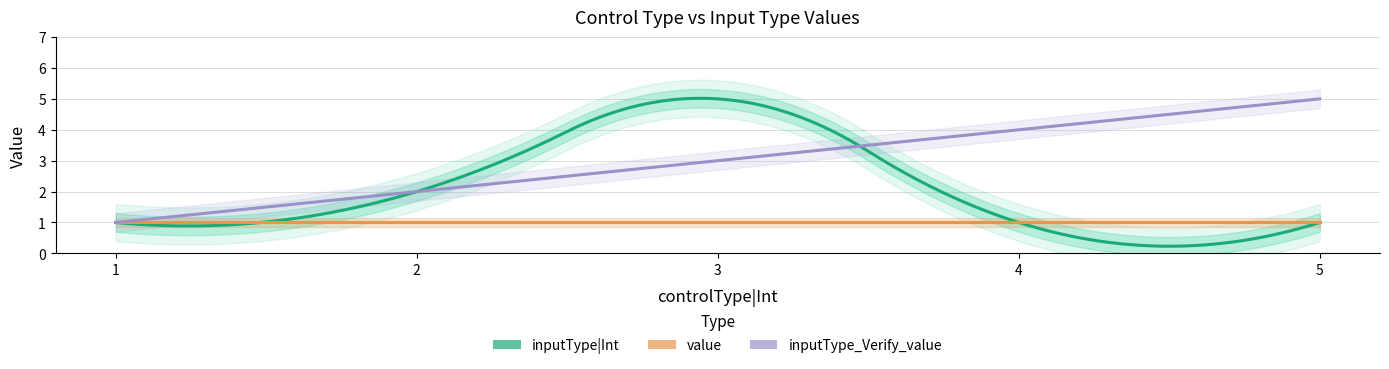

List the series in order of their overall mean, lowest first.

value, inputType|Int, inputType_Verify_value